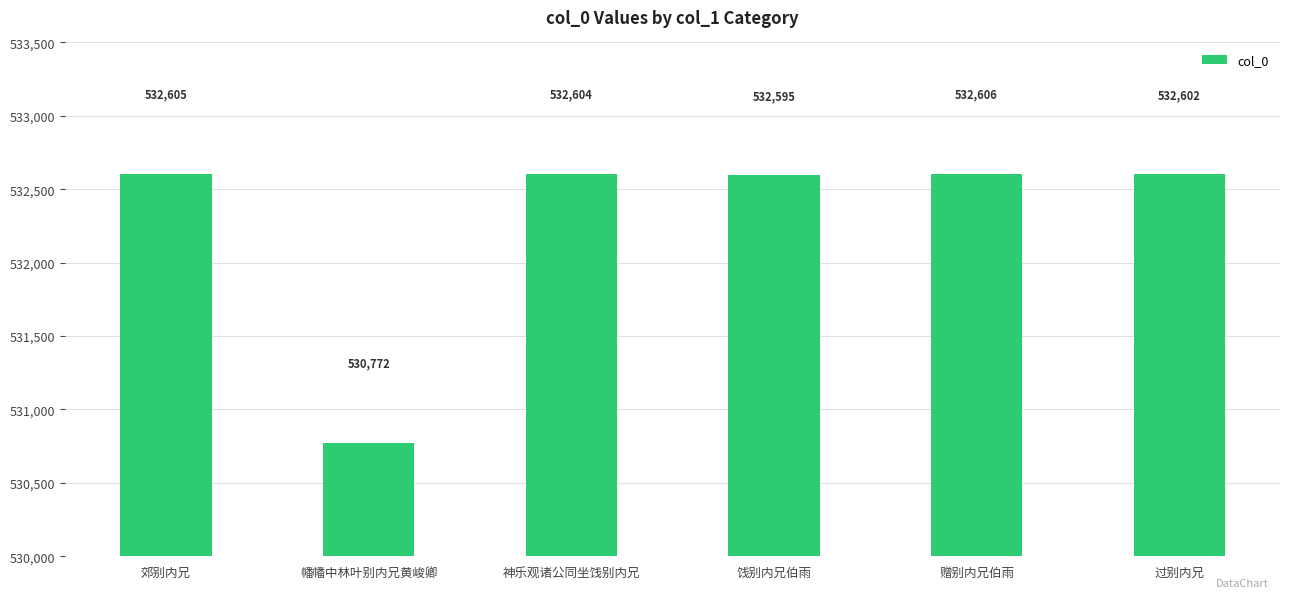

What is the approximate value at 幡幡中林叶别内兄黄峻卿, to the nearest 50?

530750